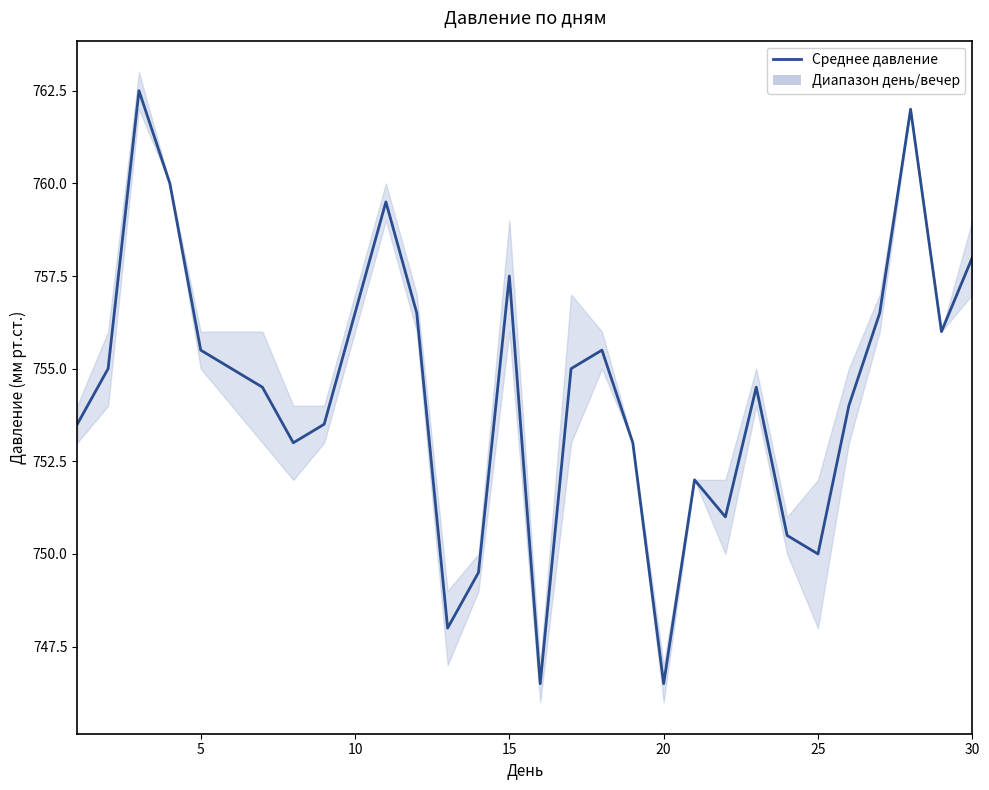

Reading right to left, list all the values displayed in this chart.

Среднее давление: 758.0	756.0	762.0	756.5	754.0	750.0	750.5	754.5	751.0	752.0	746.5	753.0	755.5	755.0	746.5	757.5	749.5	748.0	756.5	759.5	756.5	753.5	753.0	754.5	755.0	755.5	760.0	762.5	755.0	753.5
Давление вечером: 759.0	756.0	762.0	757.0	755.0	752.0	750.0	755.0	750.0	752.0	746.0	753.0	755.0	757.0	746.0	759.0	750.0	749.0	756.0	760.0	757.0	754.0	754.0	753.0	756.0	755.0	760.0	763.0	756.0	753.0
Давление днём: 757.0	756.0	762.0	756.0	753.0	748.0	751.0	754.0	752.0	752.0	747.0	753.0	756.0	753.0	747.0	756.0	749.0	747.0	757.0	759.0	756.0	753.0	752.0	756.0	754.0	756.0	760.0	762.0	754.0	754.0